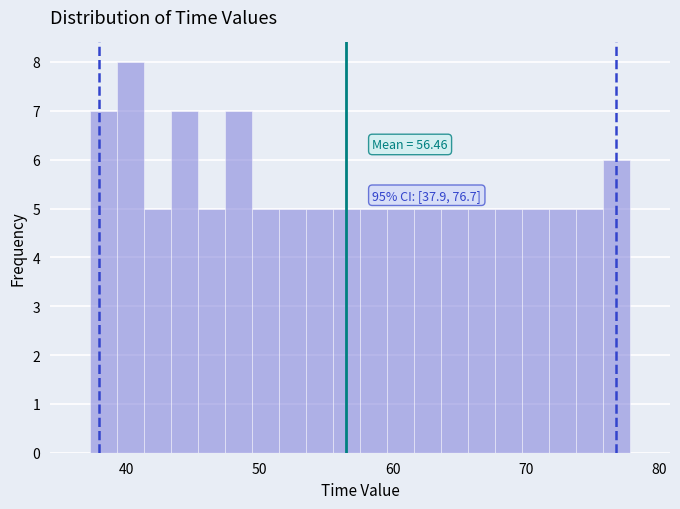

Read against the x-axis, roughly where is the centre of the tallest bar?

40